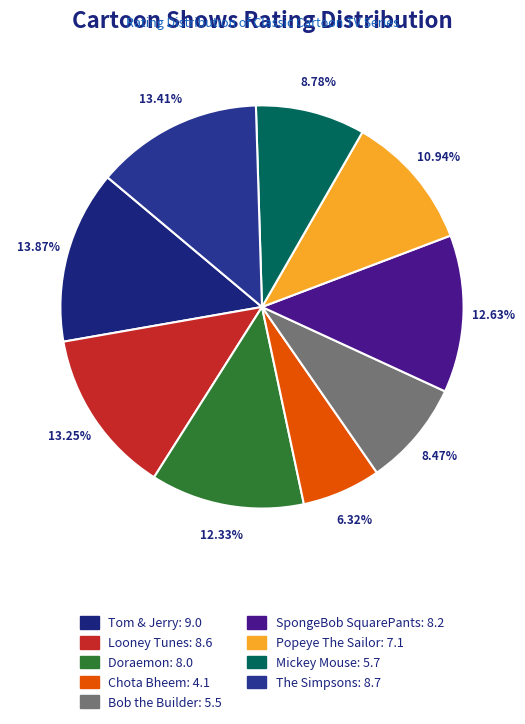

To the nearest percent, what is the average slice percentage?

11%